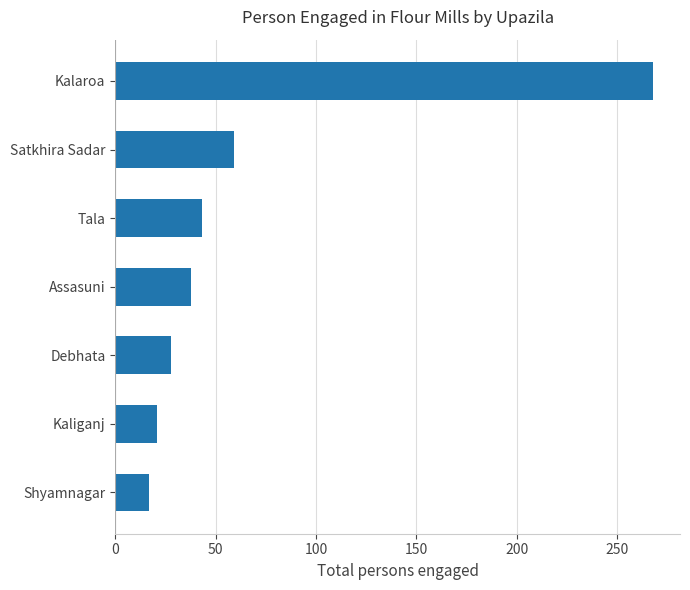

What is the minimum value shown in the chart?

17